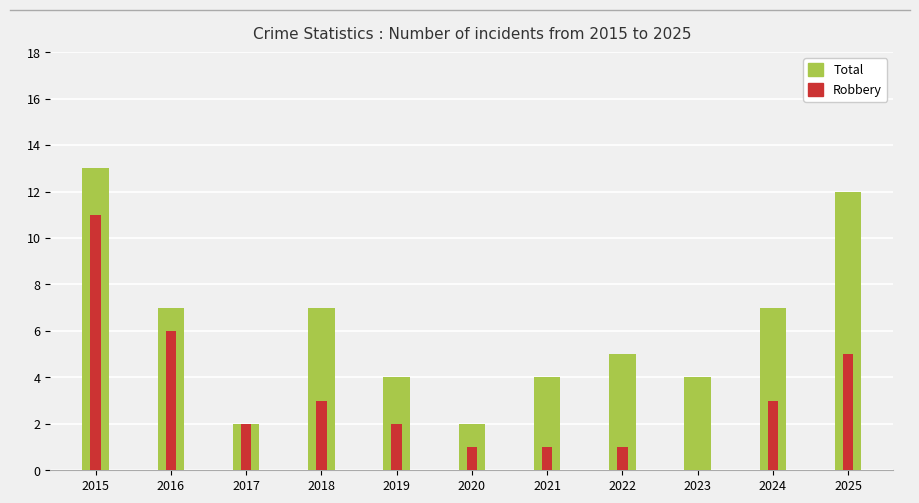

Where is Total nearest to the value 7?

2016